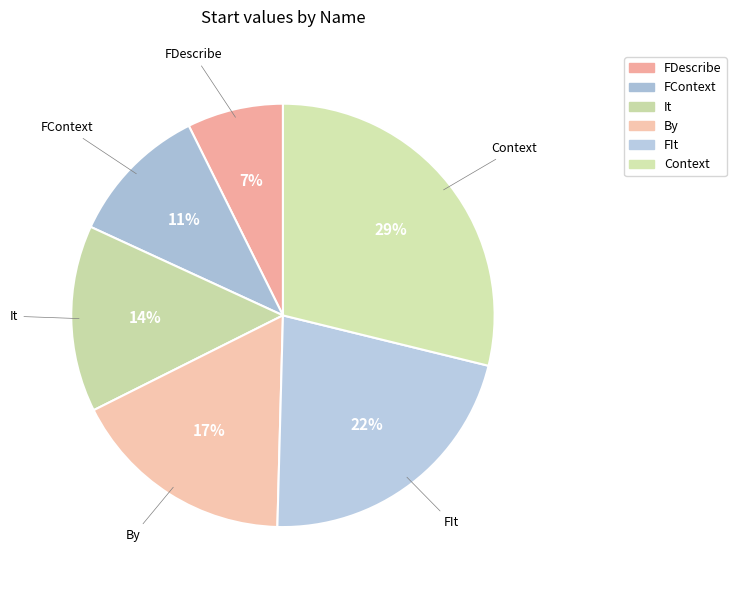

Is there any slice that represents more than half of the pie?

No